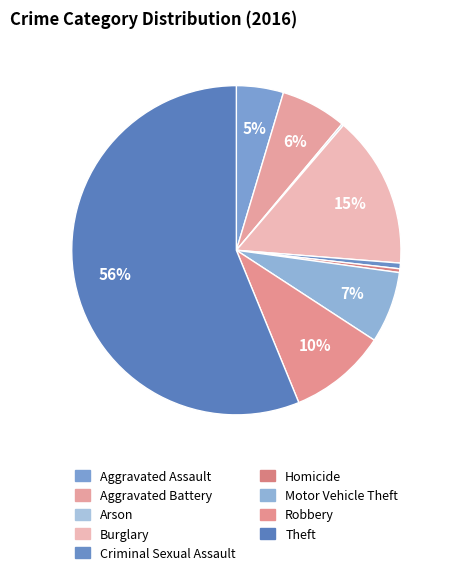

To the nearest percent, what portion does Theft represent?

56%